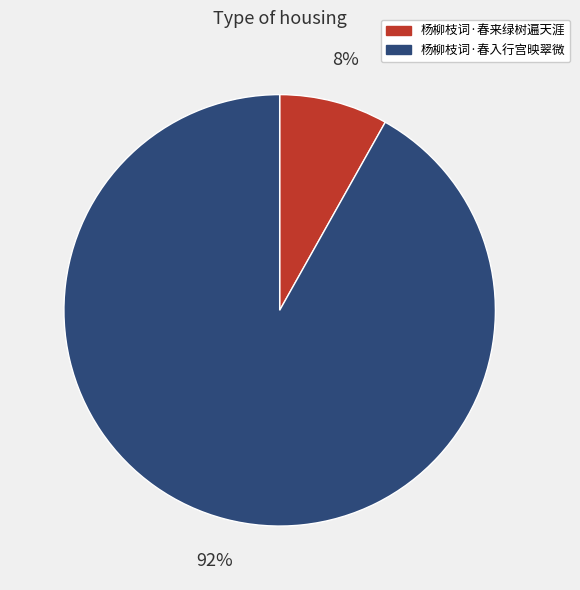

Is the sum of 杨柳枝词·春来绿树遍天涯 and 杨柳枝词·春入行宫映翠微 greater than half?

Yes